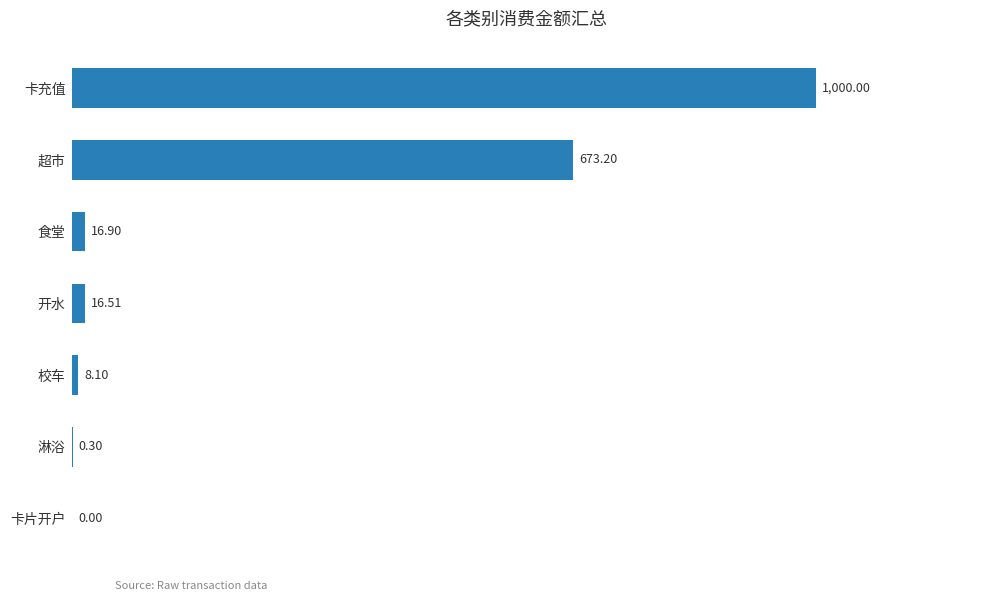

Which category has the highest value across all series?

卡充值